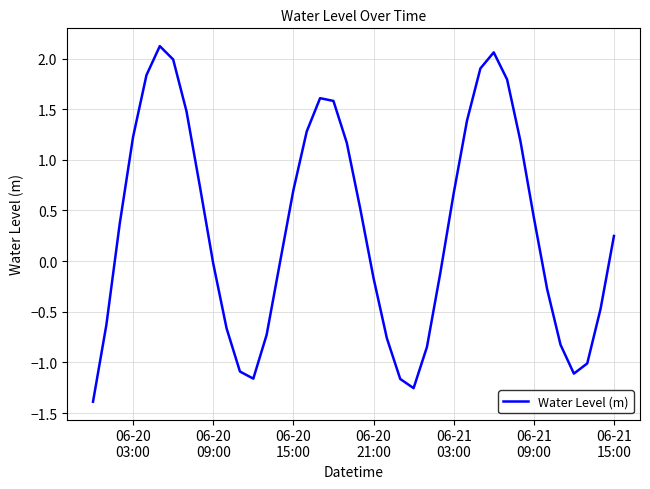

What is the difference between the maximum and minimum values?

3.5